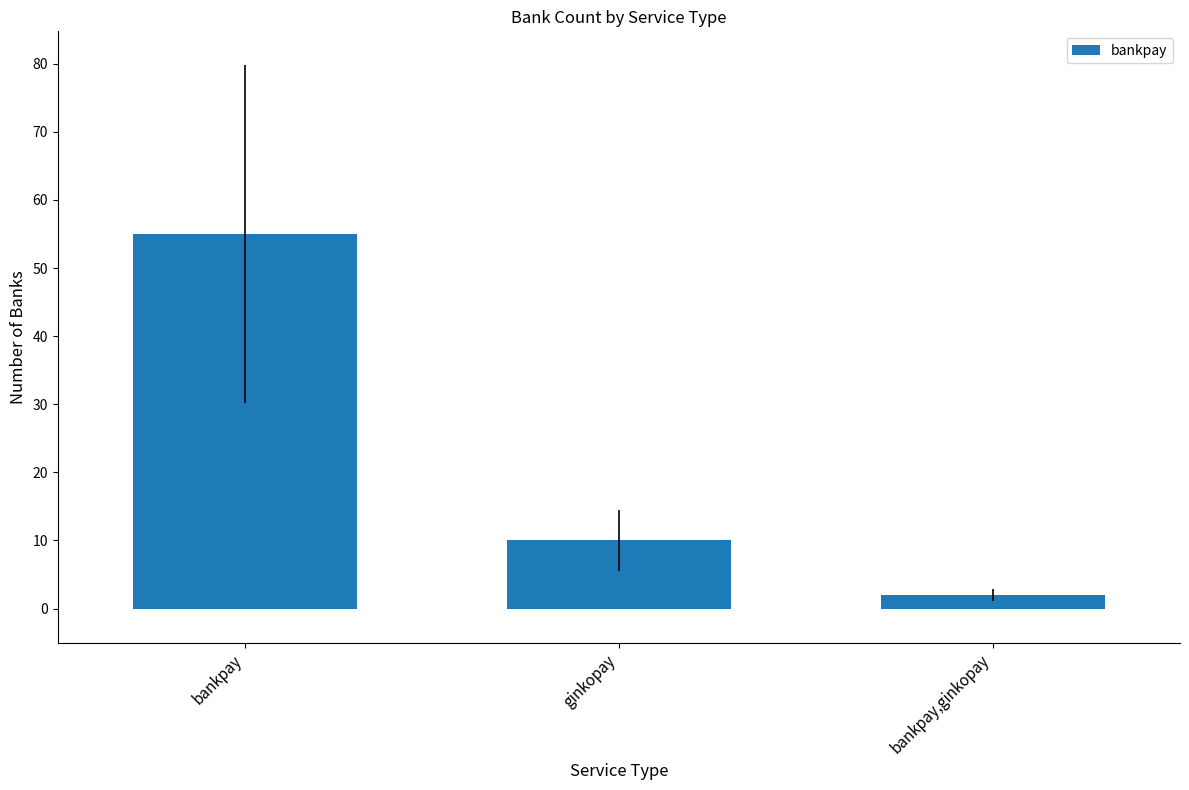

What is the sum of all values?

67